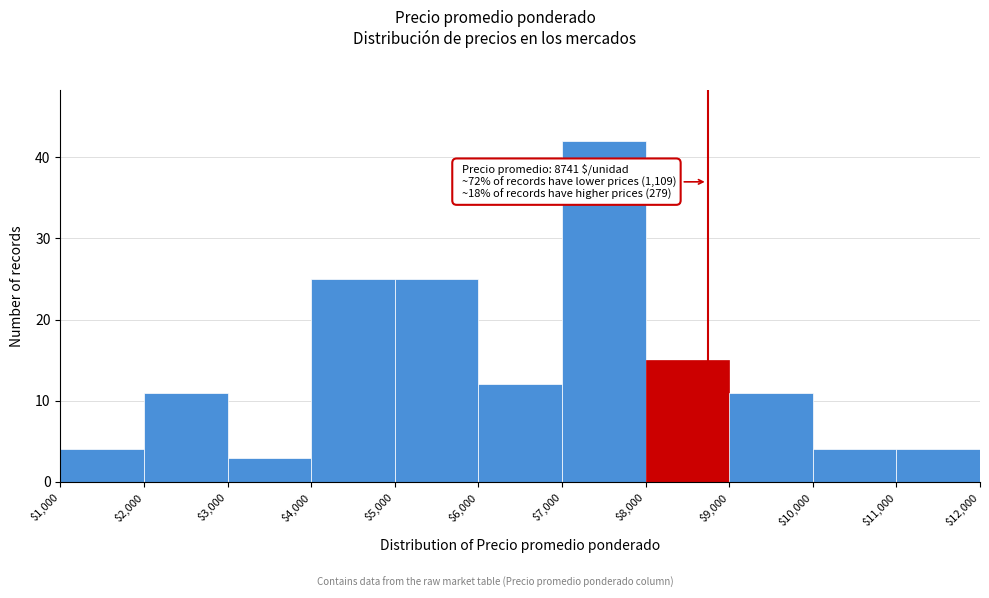

Which range on the x-axis has the tallest bar?

$7,000 to $8,000